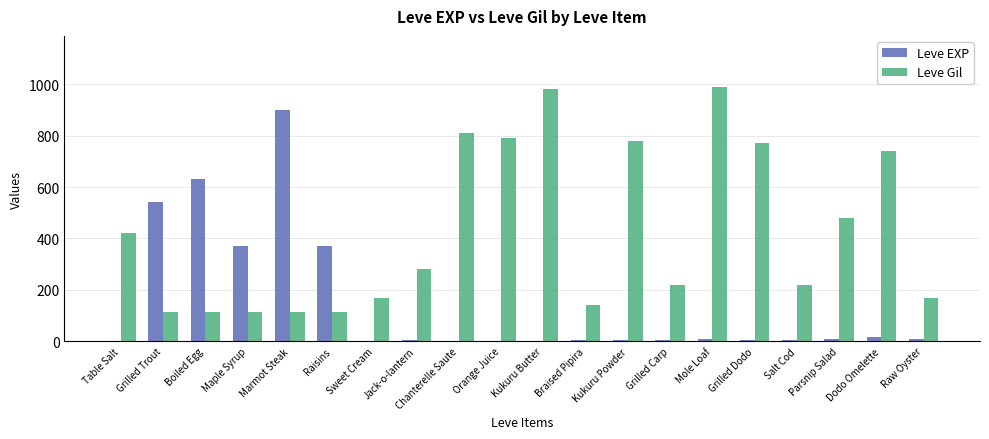

What is the maximum value shown in the chart?

990